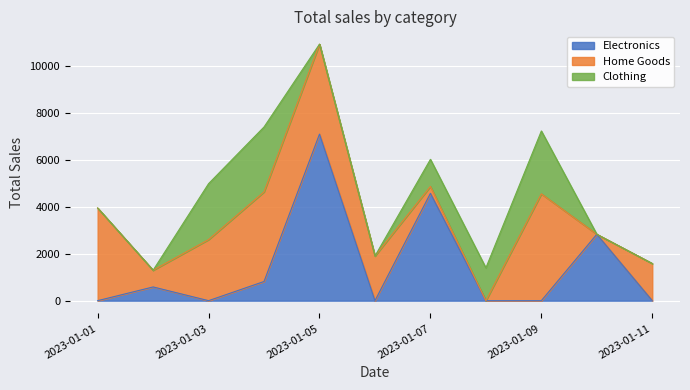

What is the maximum value for Electronics?

7088.5